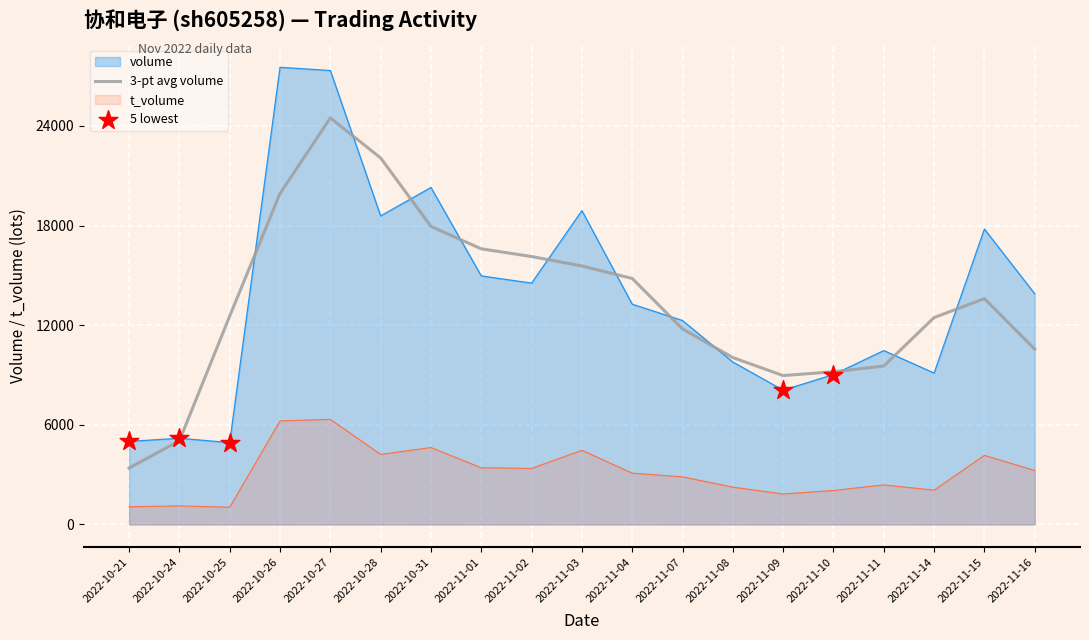

What is the total value across all series at 2022-11-03?

38925.0